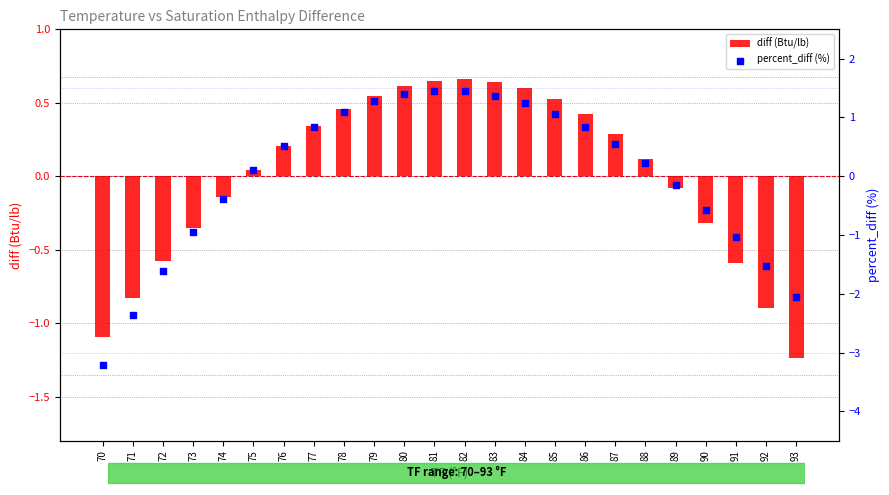

At which category is the sum across all series the highest?

82